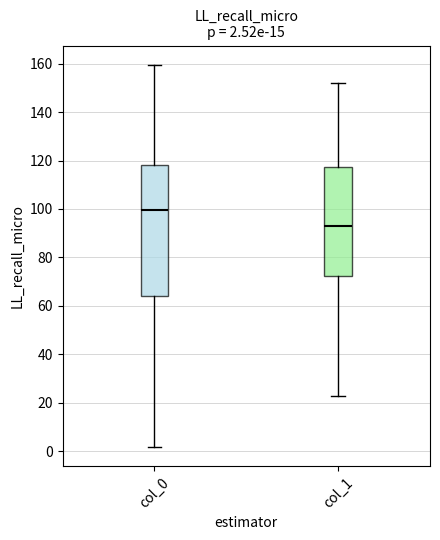

Which box is the tallest, from its lower edge to its upper edge?

col_0